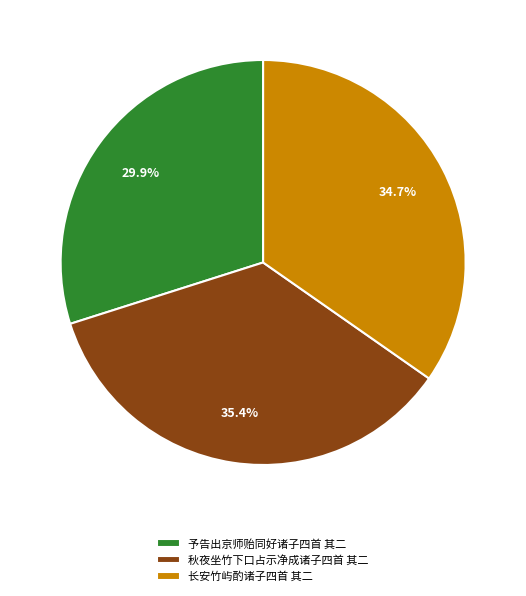

To the nearest percent, what is the average slice percentage?

33%